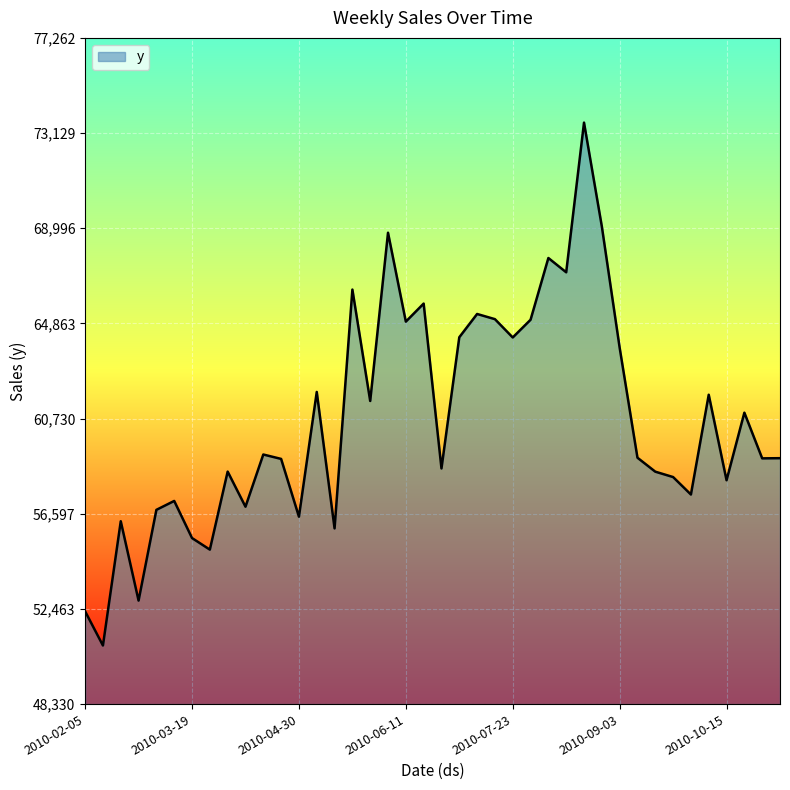

Count the number of categories in the chart.

40